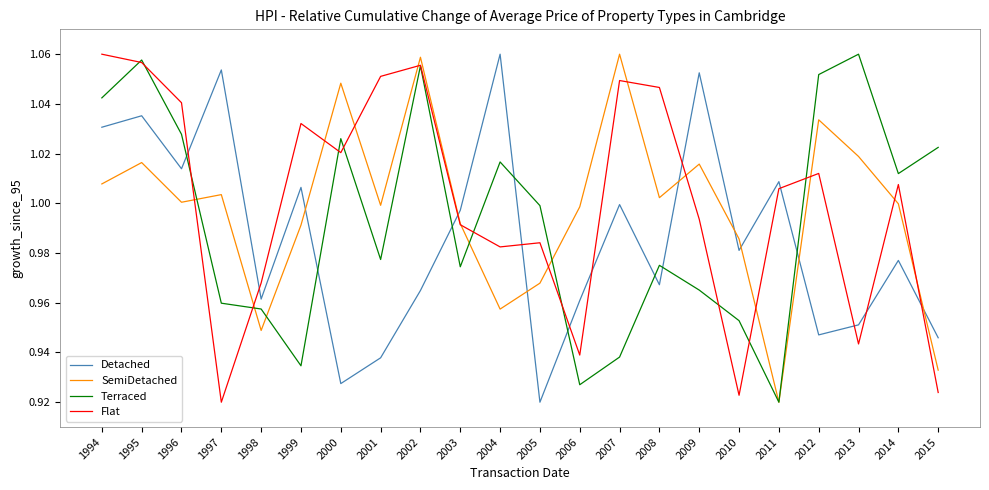

Between 1998 and 2006, which series saw the biggest shift?

SemiDetached